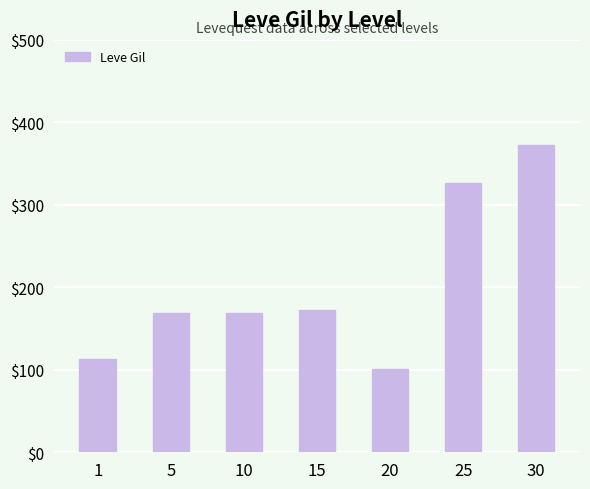

Which category has the highest value across all series?

30